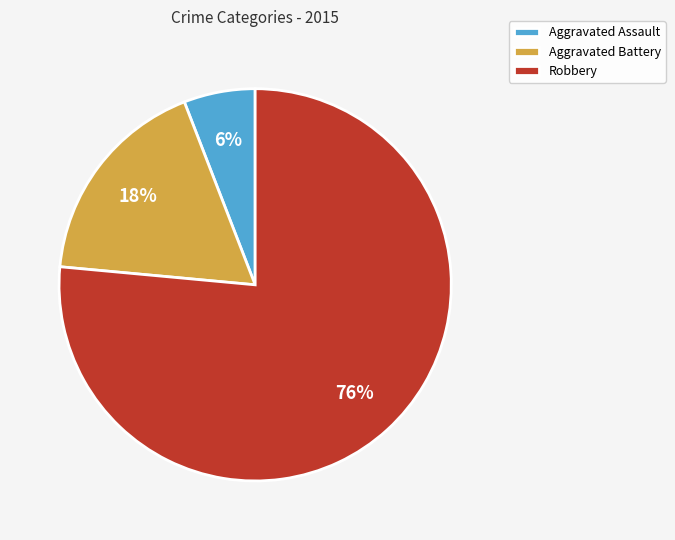

The Aggravated Assault slice represents 6% of the pie. True or false?

True